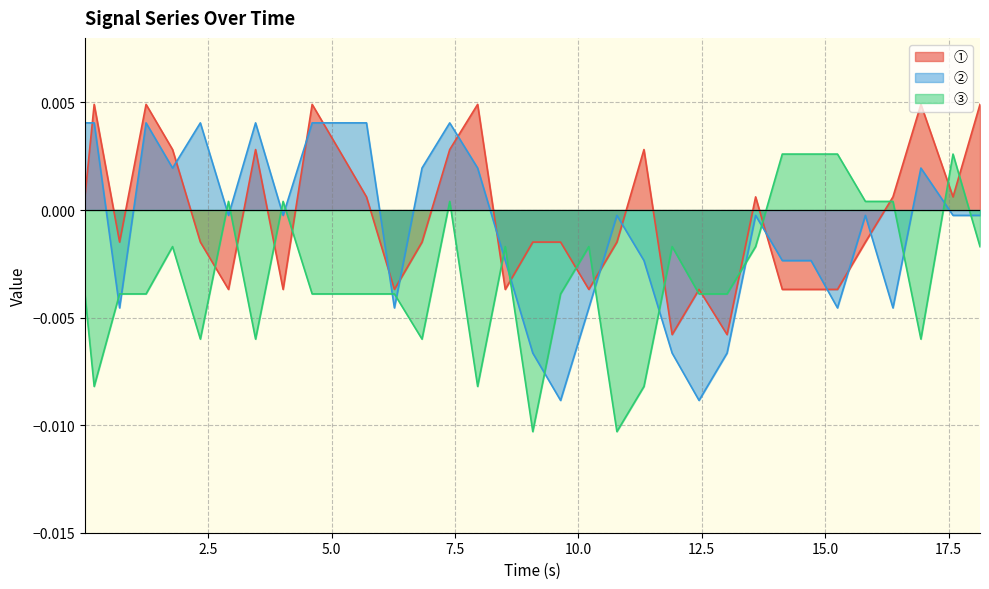

How many intersections are there between ② and ③?

18